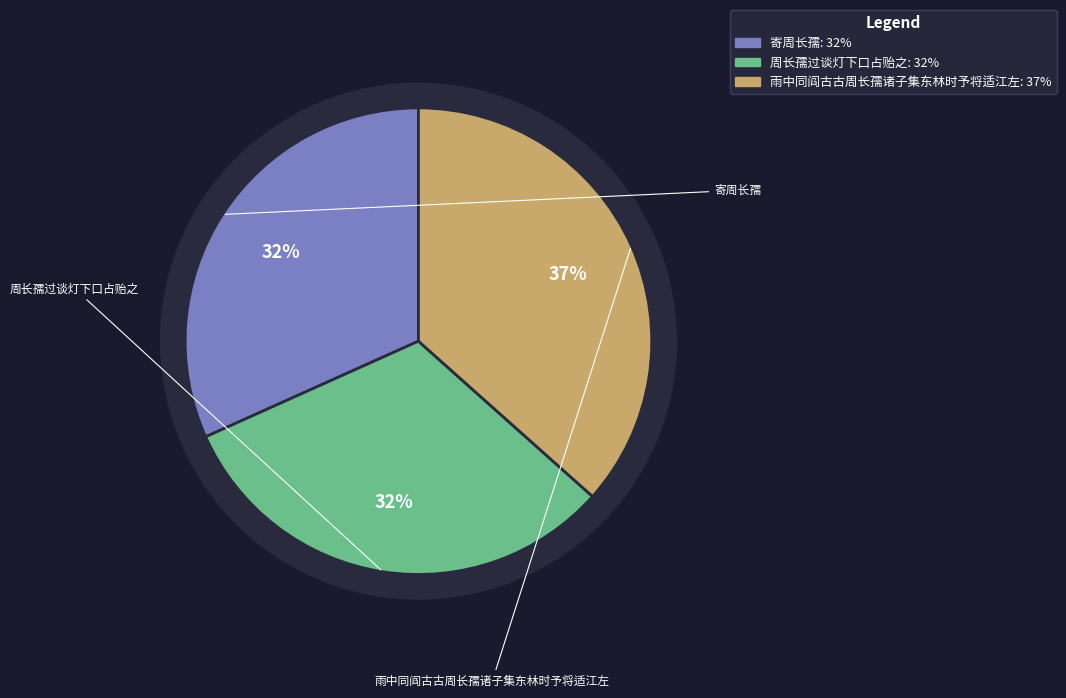

To the nearest percent, what percentage of the pie is 周长孺过谈灯下口占贻之?

32%